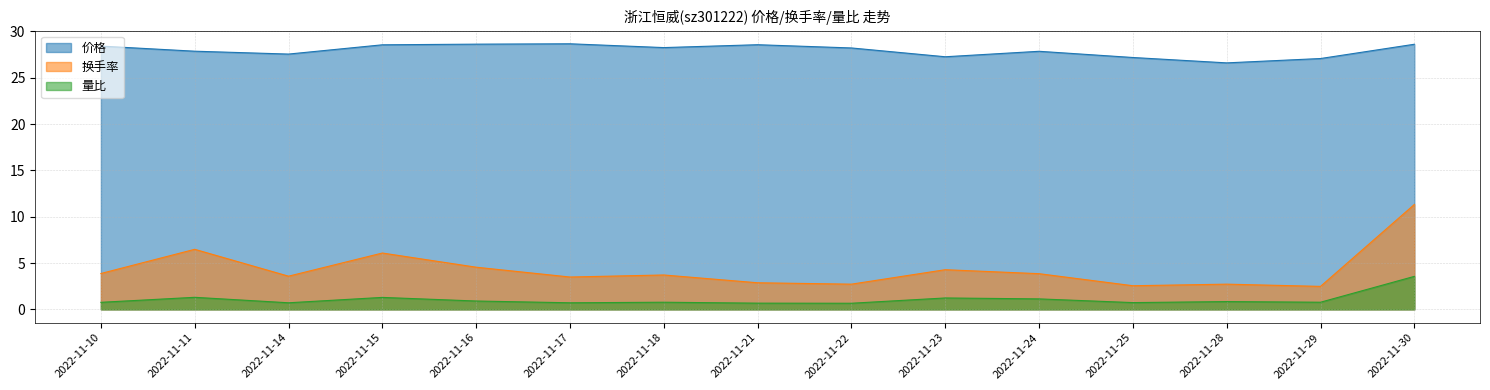

At which category does the chart reach its minimum across all series?

2022-11-22